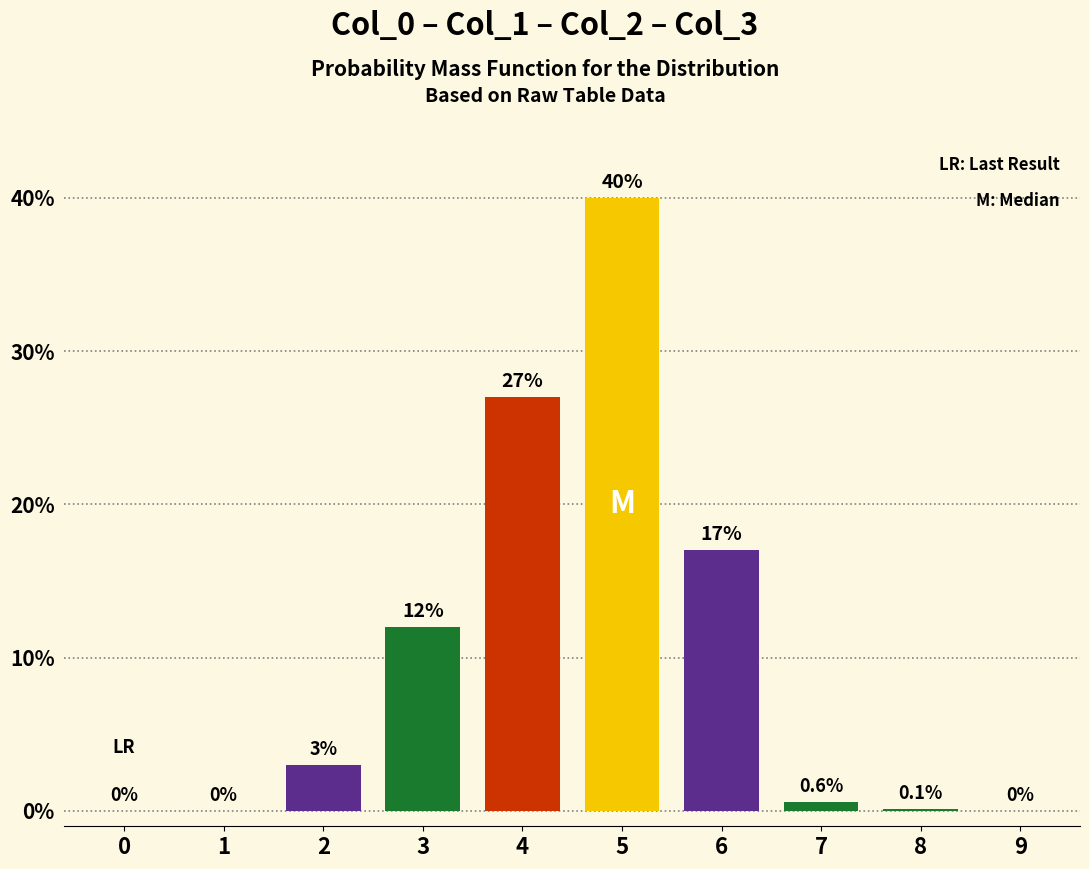

Which category has the highest value across all series?

5